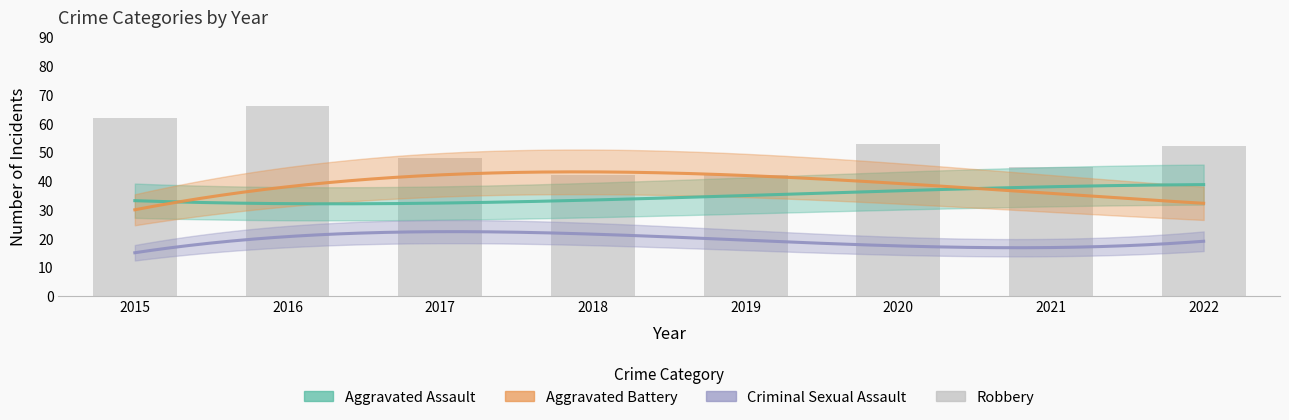

True or false: the data shows 15 at 2016.

False